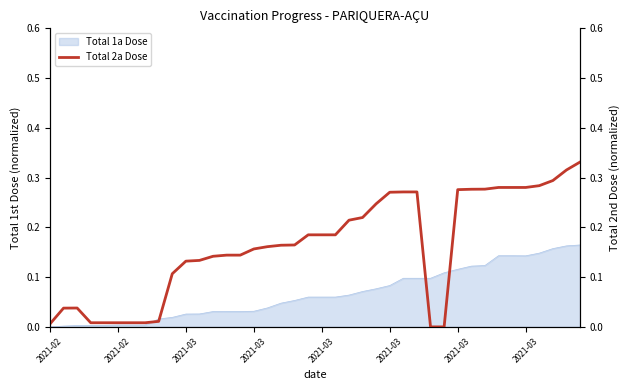

True or false: the data shows 0.2 at 18.

True